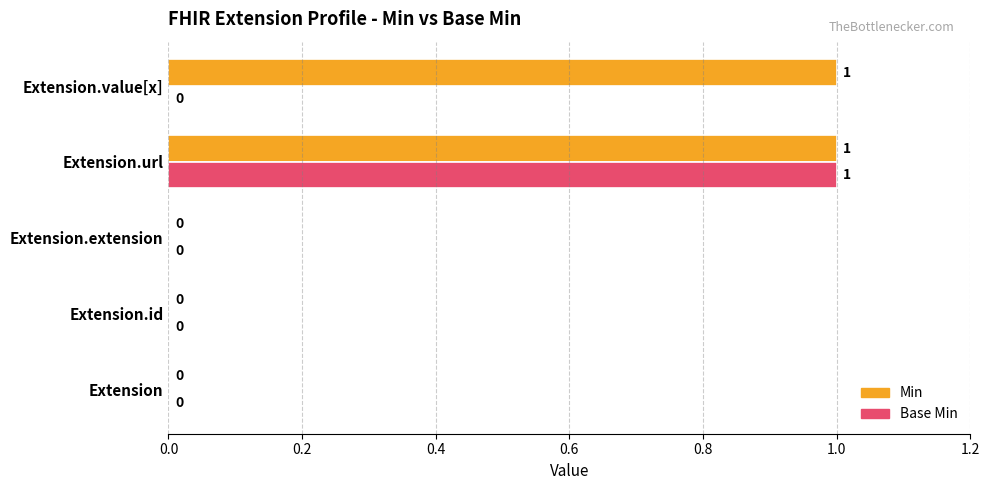

At which category is the sum across all series the highest?

Extension.url